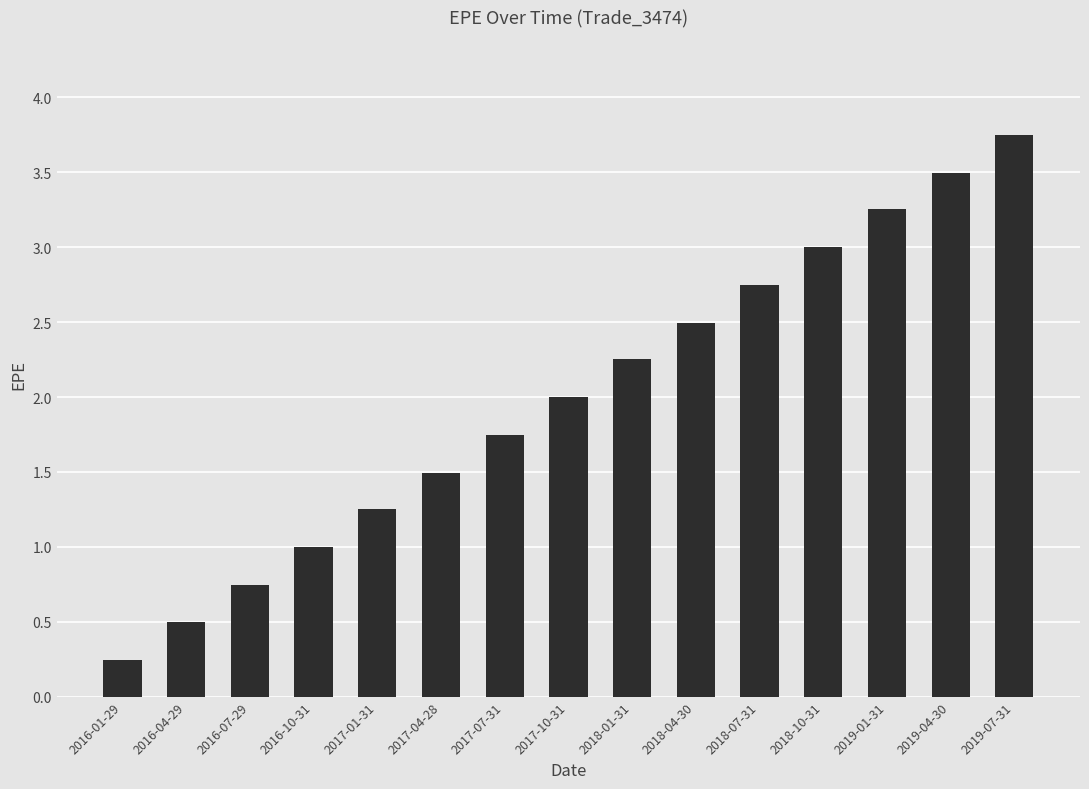

Count the number of categories in the chart.

15